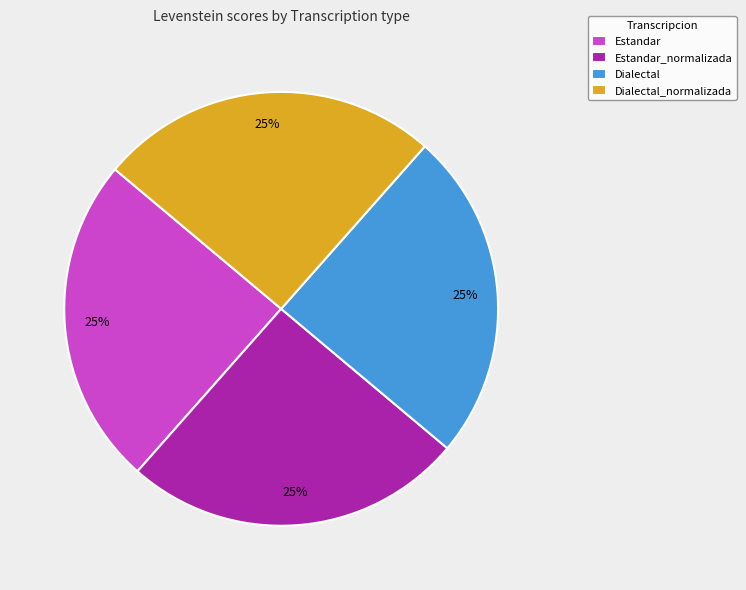

Does any single category account for the majority?

No